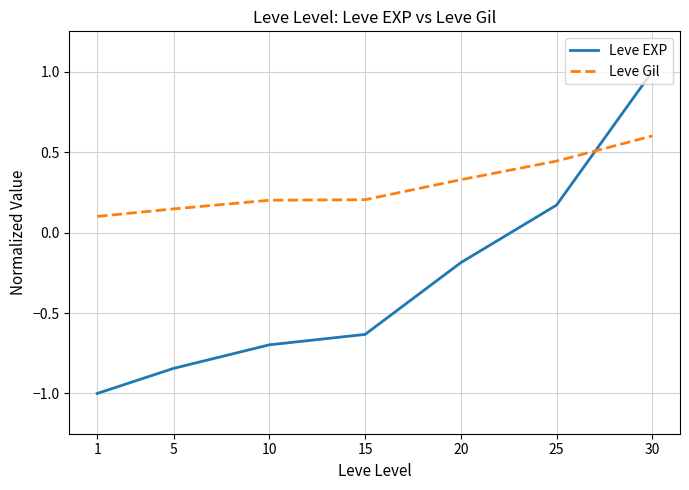

Which category has the highest value in the Leve EXP series?

30